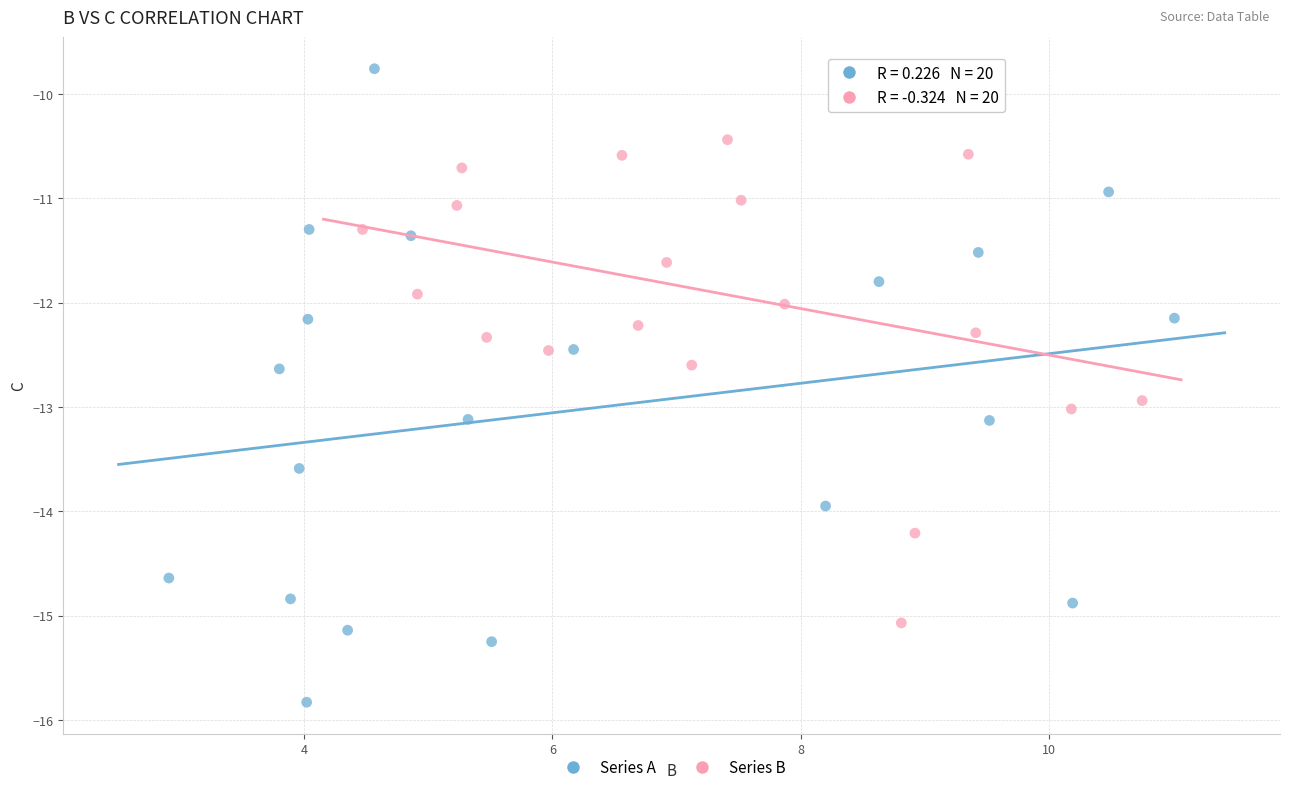

Which series contains the highest Y value?

Series A